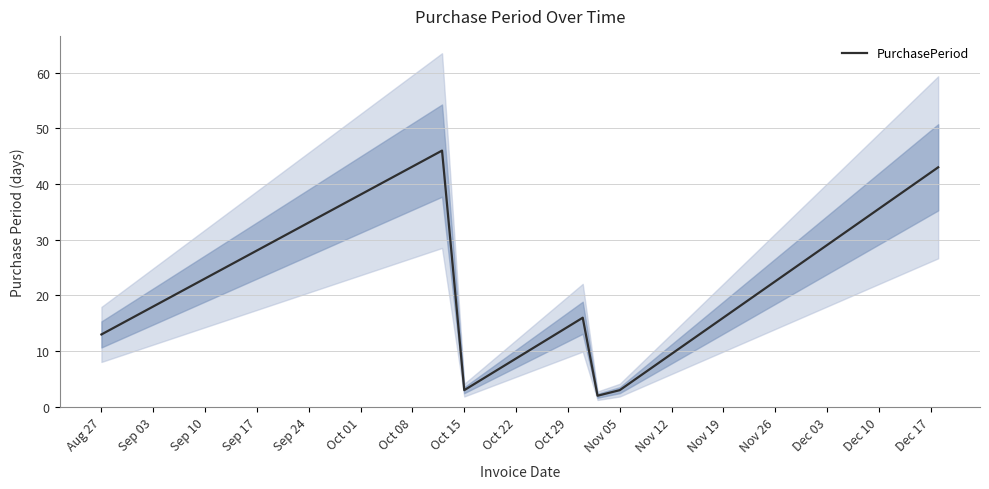

What is the difference between the second highest and minimum values?

41